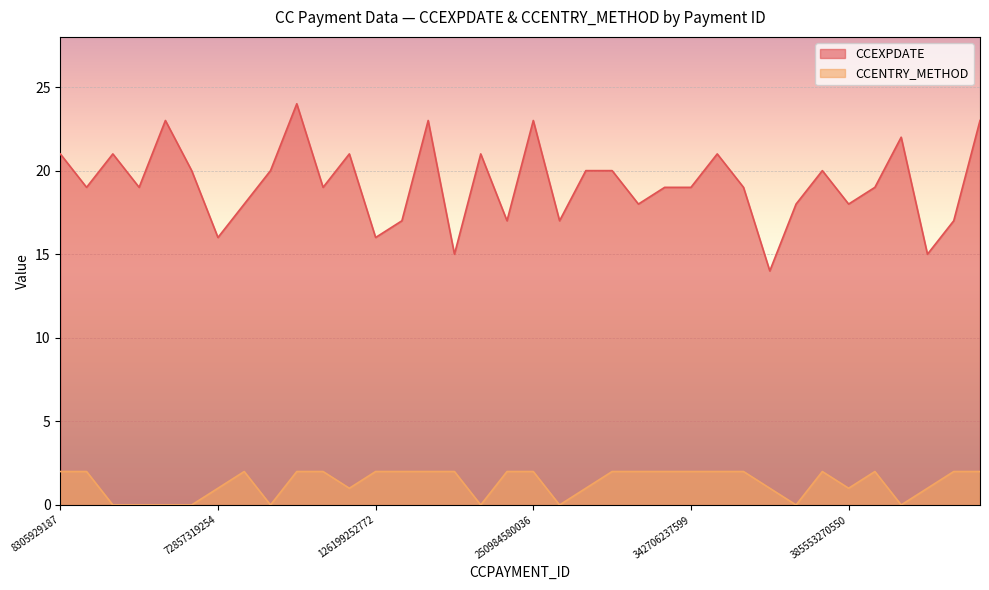

Reading left to right, list all the values displayed in this chart.

CCEXPDATE: 8305929187=21	16837199743=19	23671563807=21	24420215195=19	30601529446=23	56193830205=20	72857319254=16	83903386428=18	84849632857=20	86106526762=24	89816679233=19	109588876497=21	126199252772=16	146844777230=17	178691081716=23	182243448139=15	184400307427=21	247939218073=17	250984580036=23	272217526993=17	277212338225=20	290299154239=20	315302452748=18	326874418172=19	342706237599=19	348987895716=21	355501500143=19	360745157781=14	367547658124=18	368847419483=20	385553270550=18	424522890979=19	431217944350=22	438969340853=15	451307014518=17	463093417760=23
CCENTRY_METHOD: 8305929187=2	16837199743=2	23671563807=0	24420215195=0	30601529446=0	56193830205=0	72857319254=1	83903386428=2	84849632857=0	86106526762=2	89816679233=2	109588876497=1	126199252772=2	146844777230=2	178691081716=2	182243448139=2	184400307427=0	247939218073=2	250984580036=2	272217526993=0	277212338225=1	290299154239=2	315302452748=2	326874418172=2	342706237599=2	348987895716=2	355501500143=2	360745157781=1	367547658124=0	368847419483=2	385553270550=1	424522890979=2	431217944350=0	438969340853=1	451307014518=2	463093417760=2